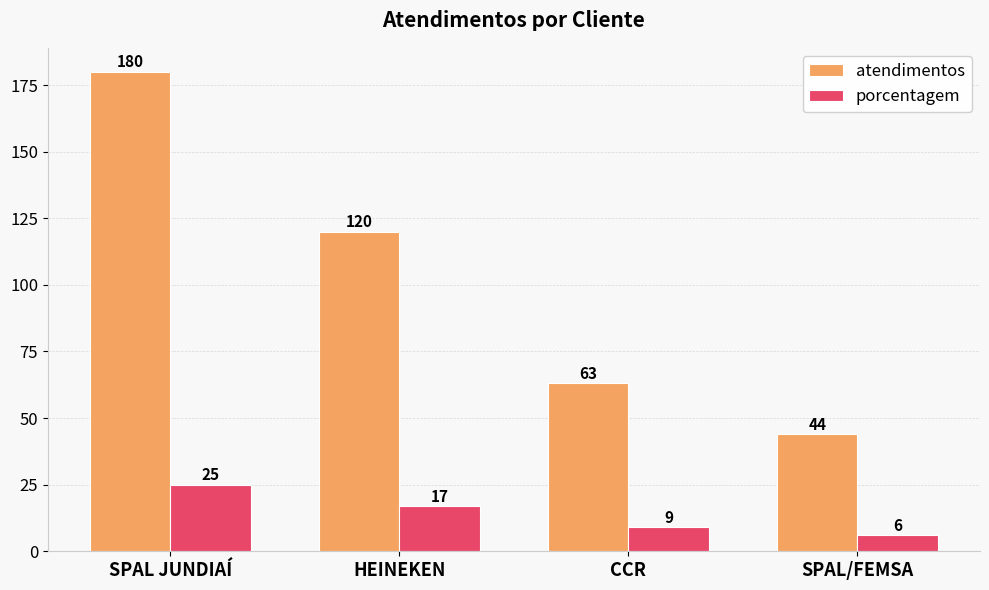

How many data points in porcentagem are less than 17?

2